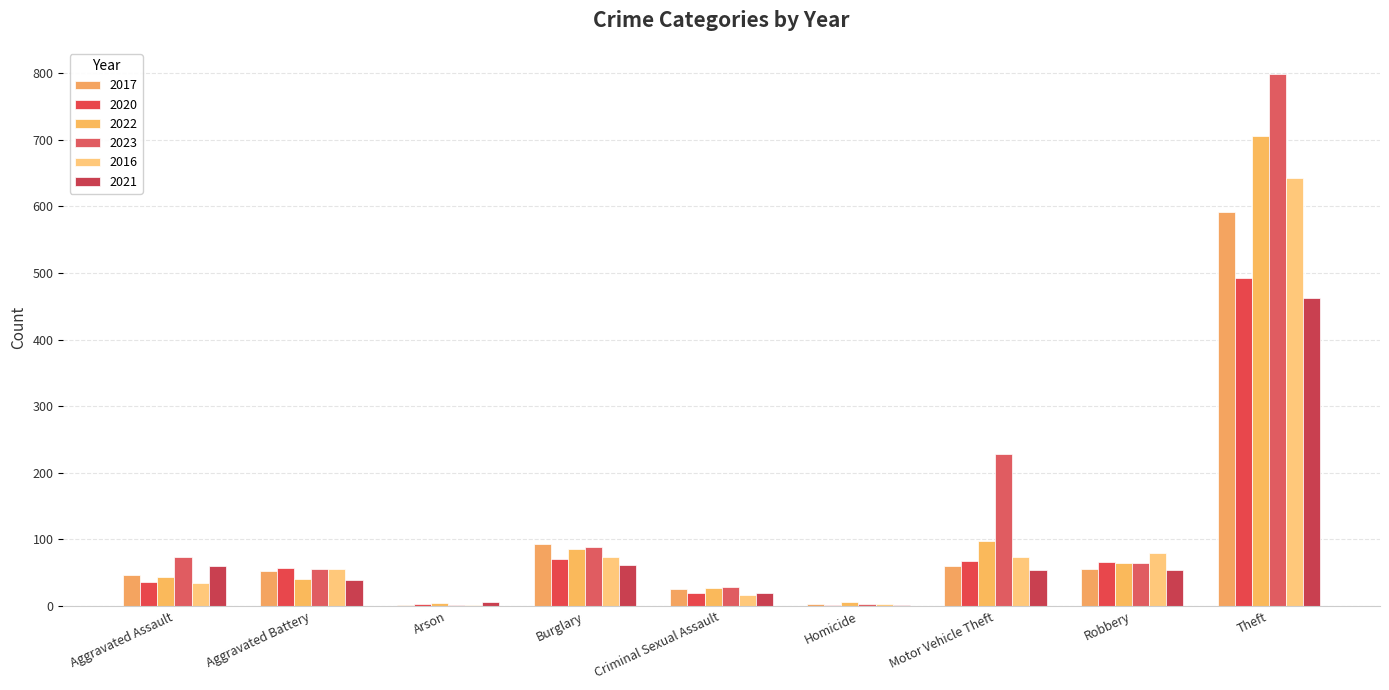

Is the value of 2017 at Aggravated Assault greater than the value of 2020 at Criminal Sexual Assault?

Yes